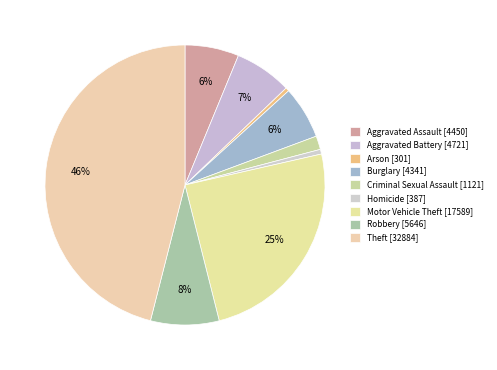

Count the number of slices in the pie.

9